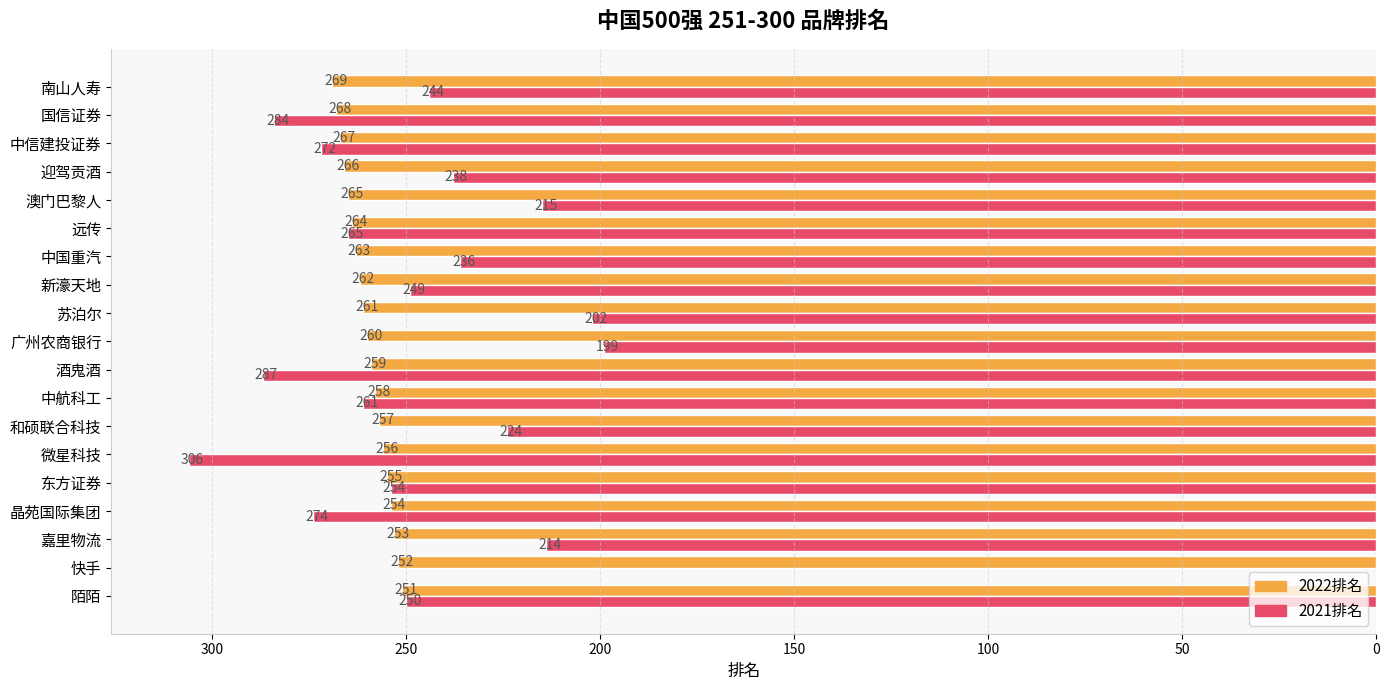

Which series has the widest spread of values?

2021排名